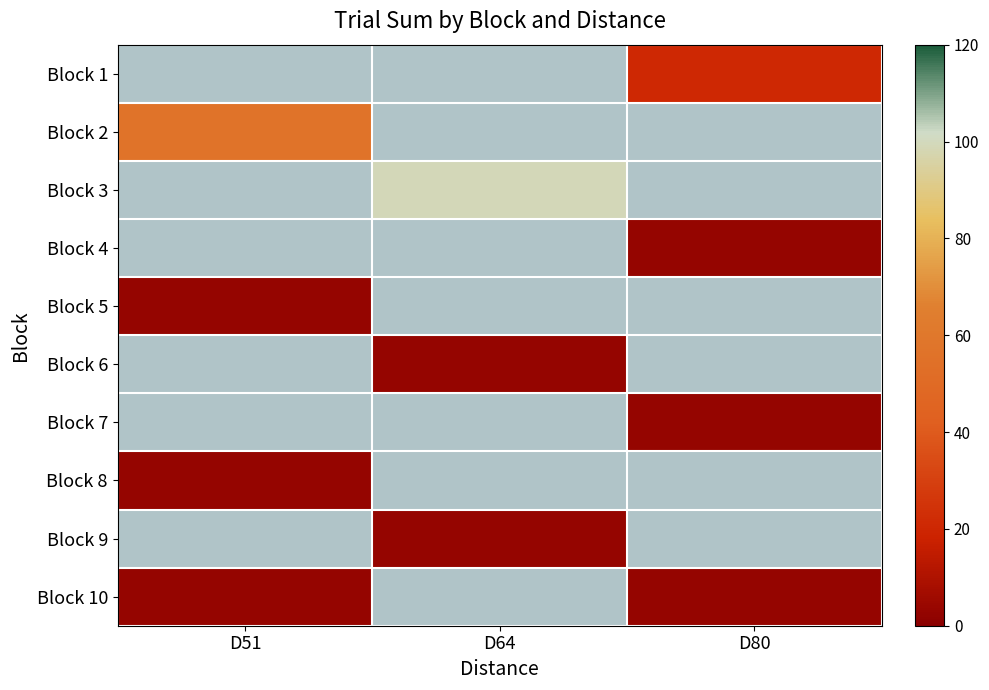

Is the value of Block 6 at D80 greater than the value of Block 3 at D80?

No